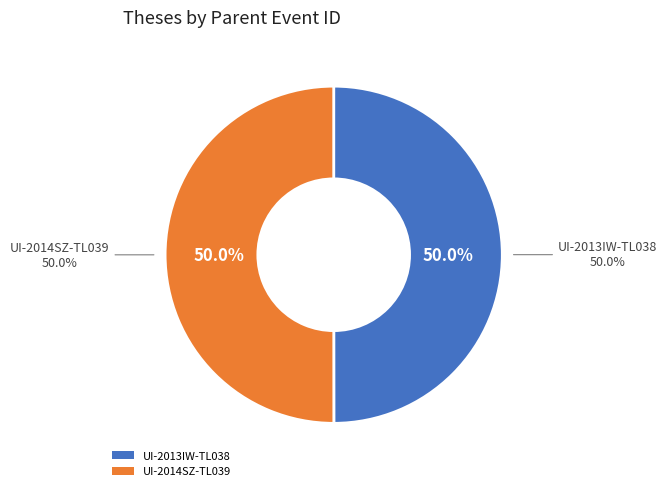

What is the ratio of the value at UI-2013IW-TL038 to the value at UI-2014SZ-TL039?

1.0